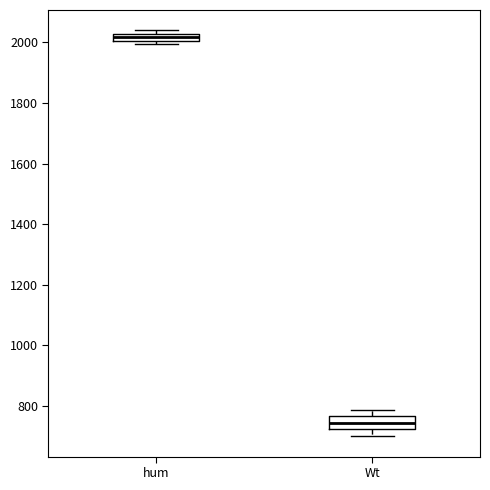

Which box's median line is the lowest?

Wt